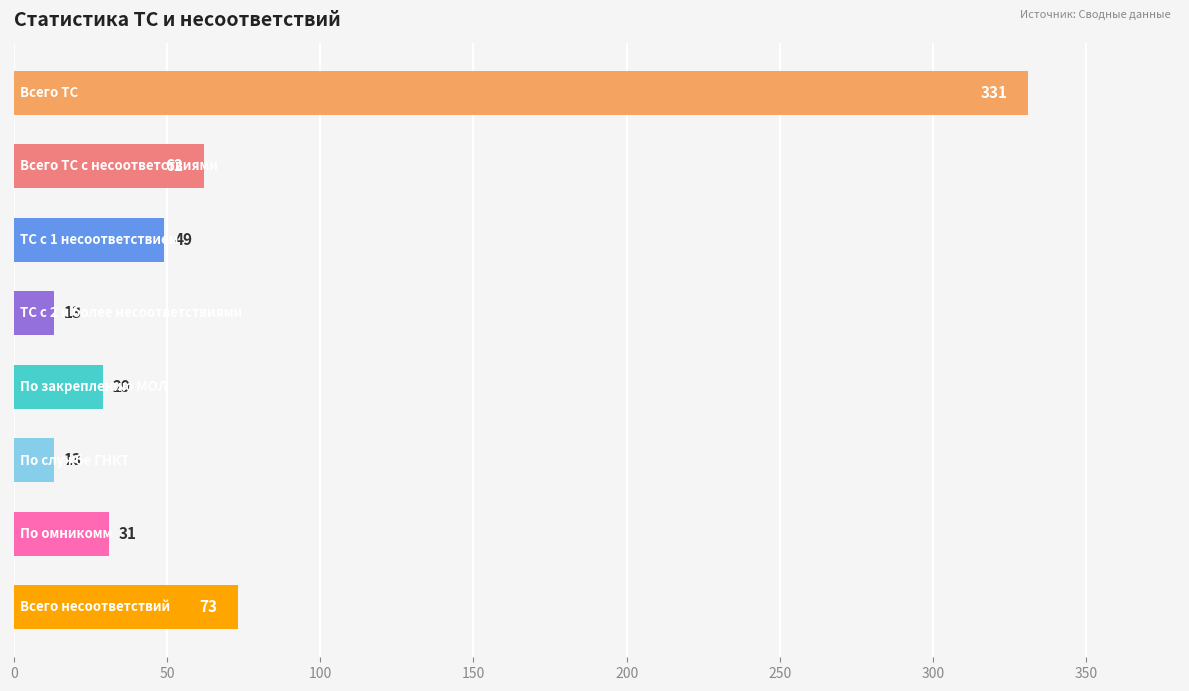

What is the value of the 6th bar from the top?

13